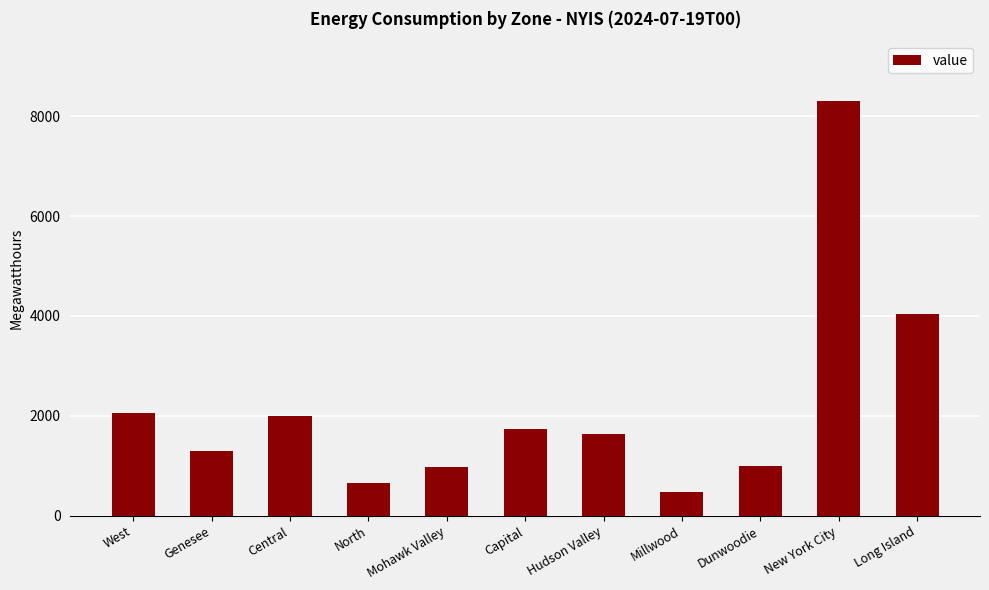

What position from the left is Millwood?

8